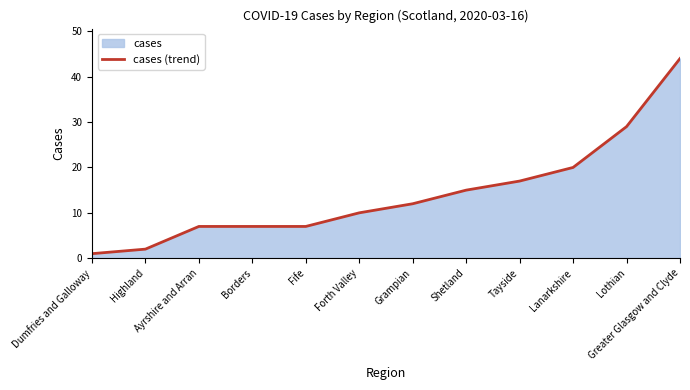

Reading left to right, list all the values displayed in this chart.

Dumfries and Galloway=1	Highland=2	Ayrshire and Arran=7	Borders=7	Fife=7	Forth Valley=10	Grampian=12	Shetland=15	Tayside=17	Lanarkshire=20	Lothian=29	Greater Glasgow and Clyde=44